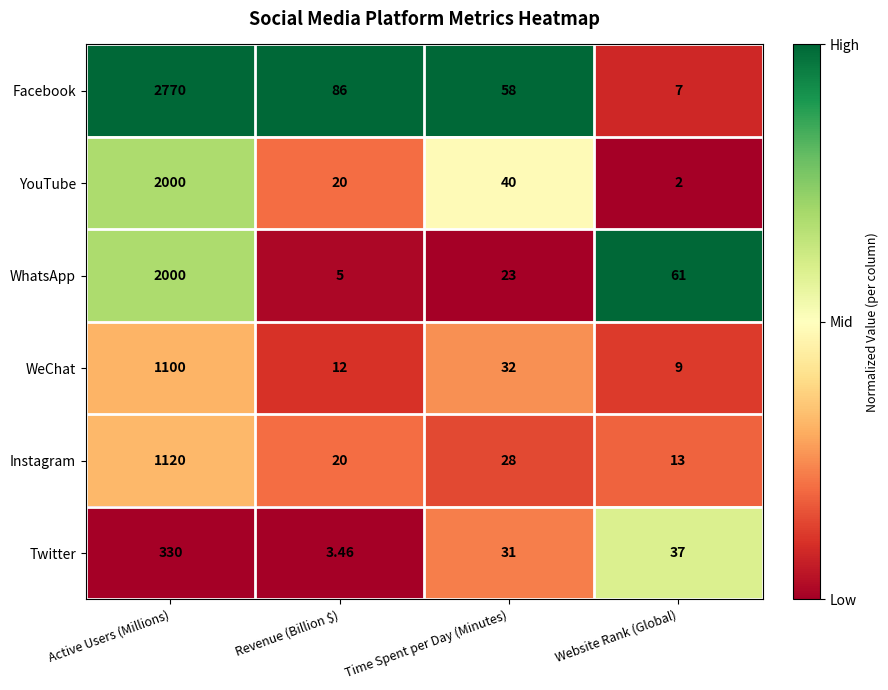

Between Revenue (Billion $) and Time Spent per Day (Minutes), which series saw the biggest shift?

Facebook